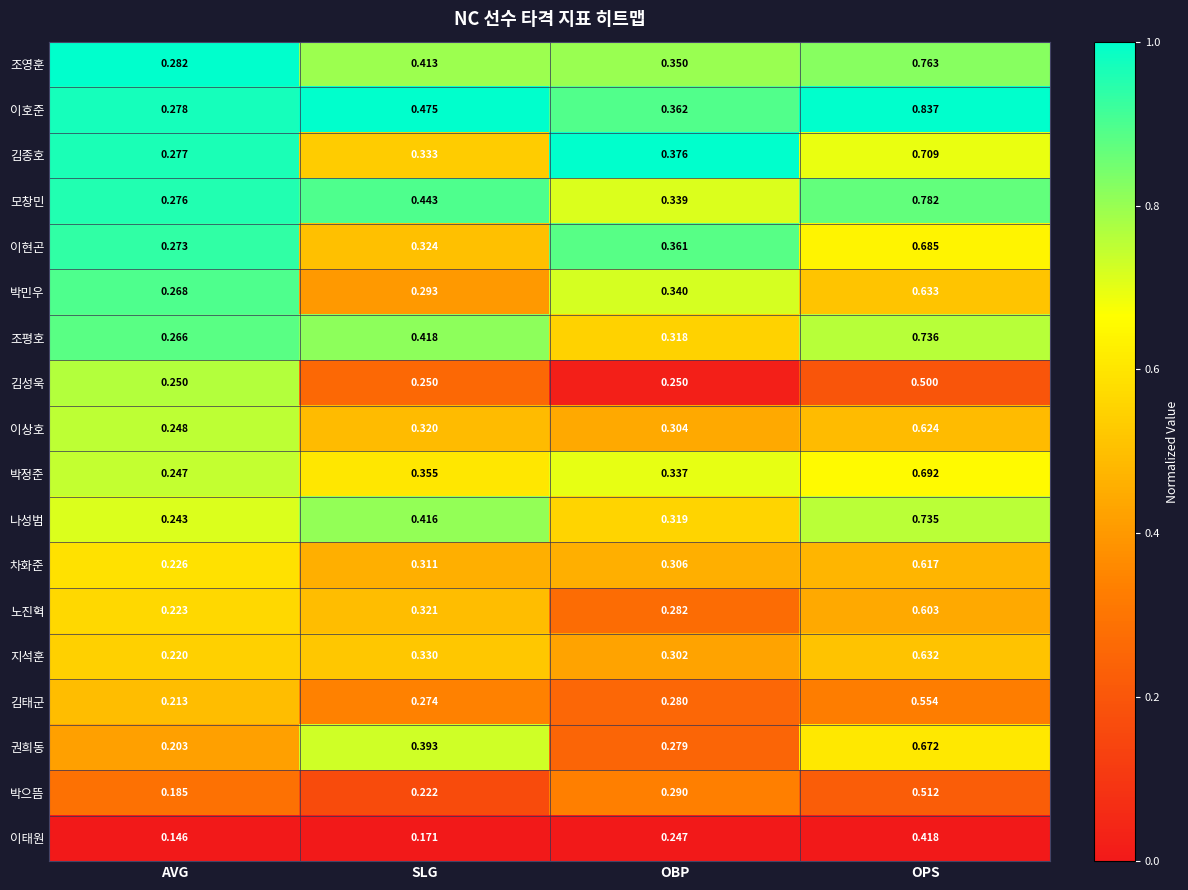

Which series has the widest spread of values?

이호준